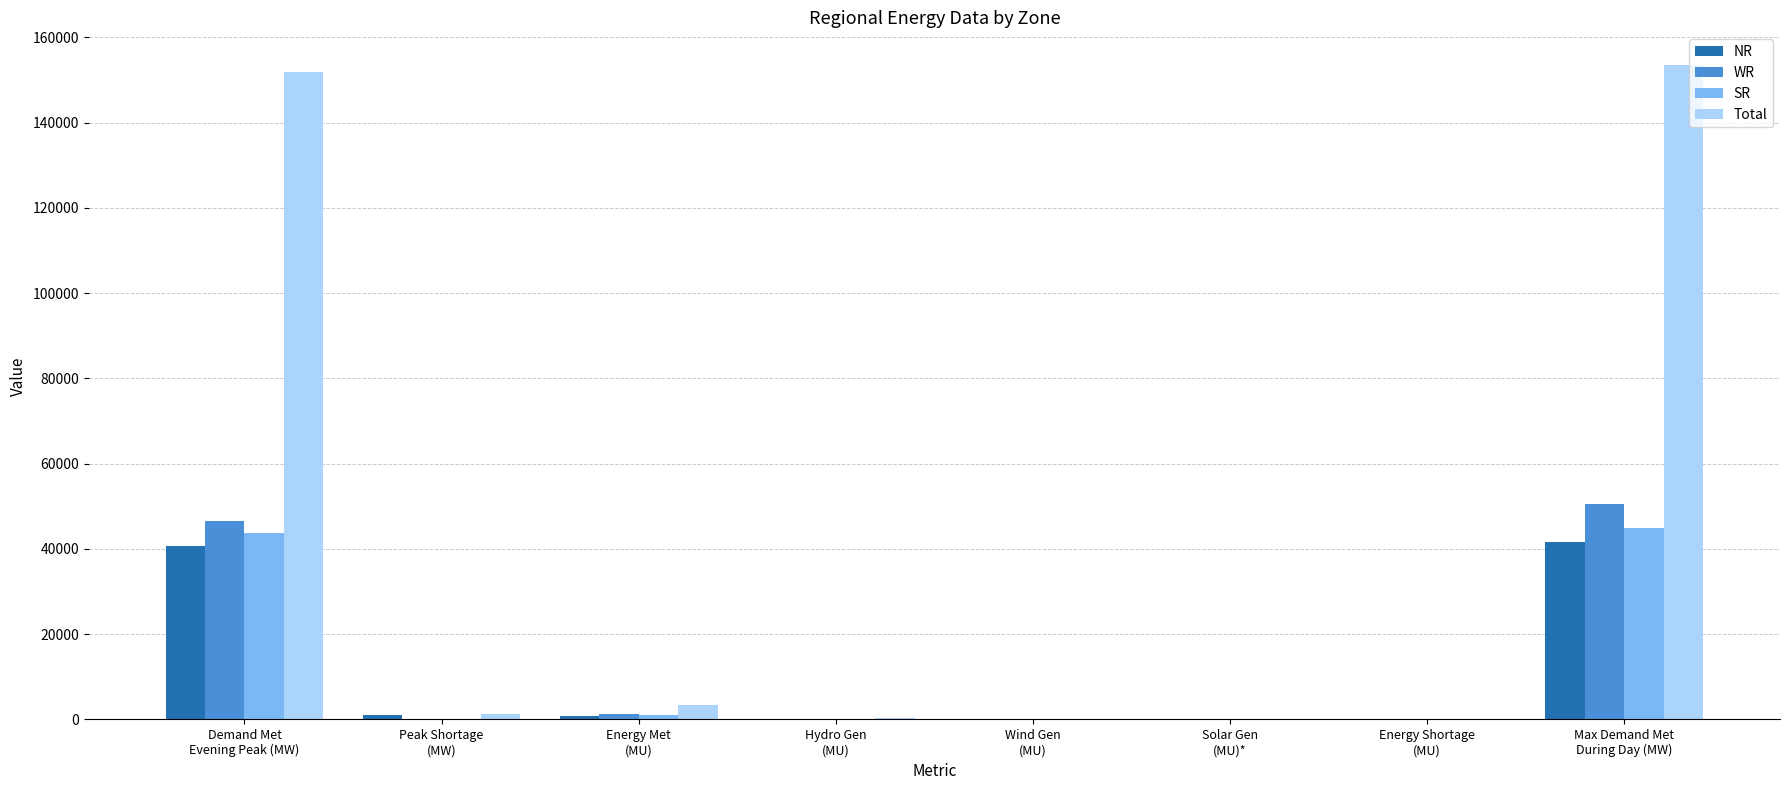

How many series are shown in this chart?

4